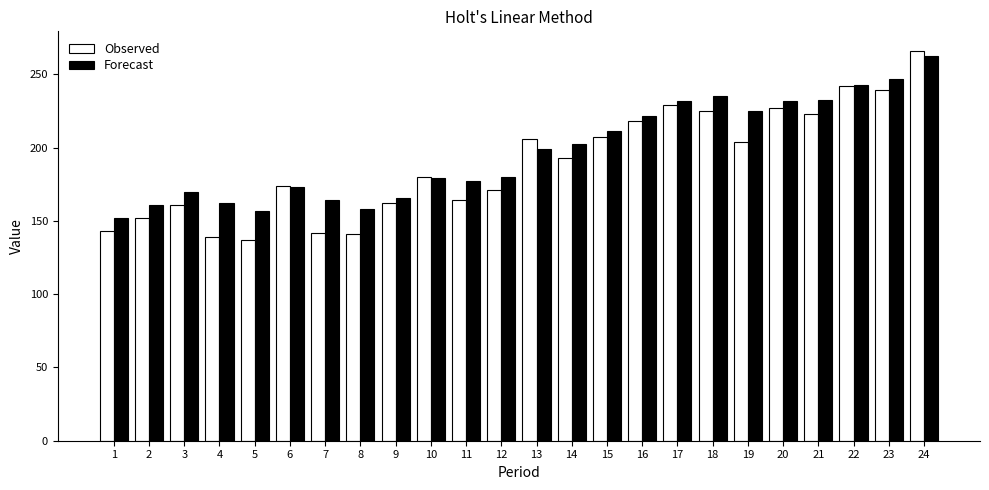

What is the spread (max minus min) of values at 16?

3.2